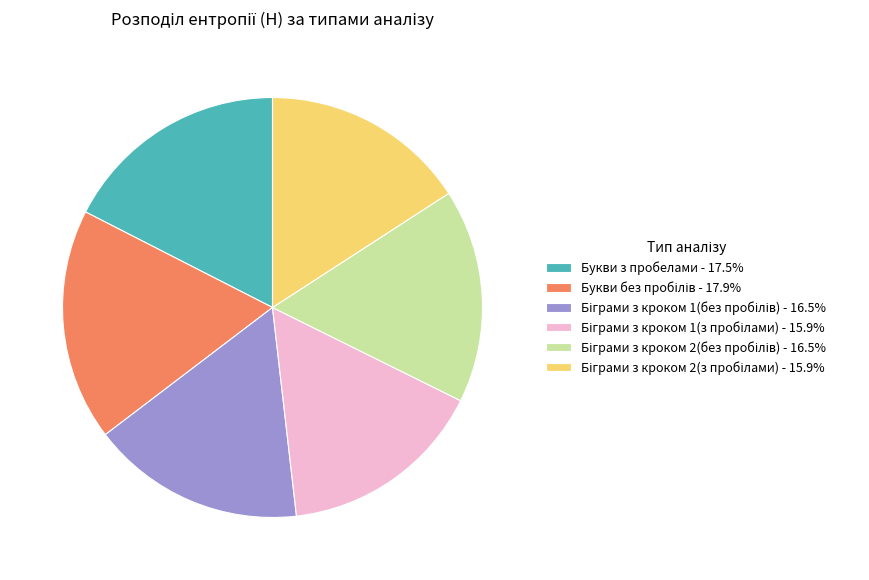

Does any single category account for the majority?

No